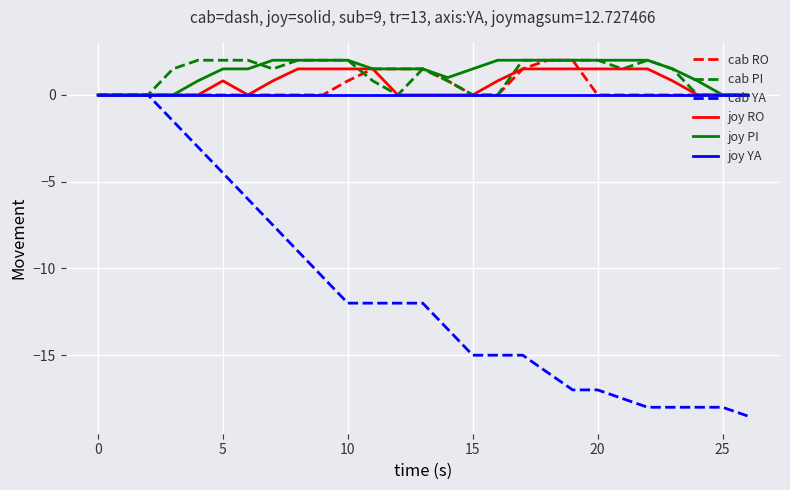

Which series has the largest range (max minus min)?

cab YA